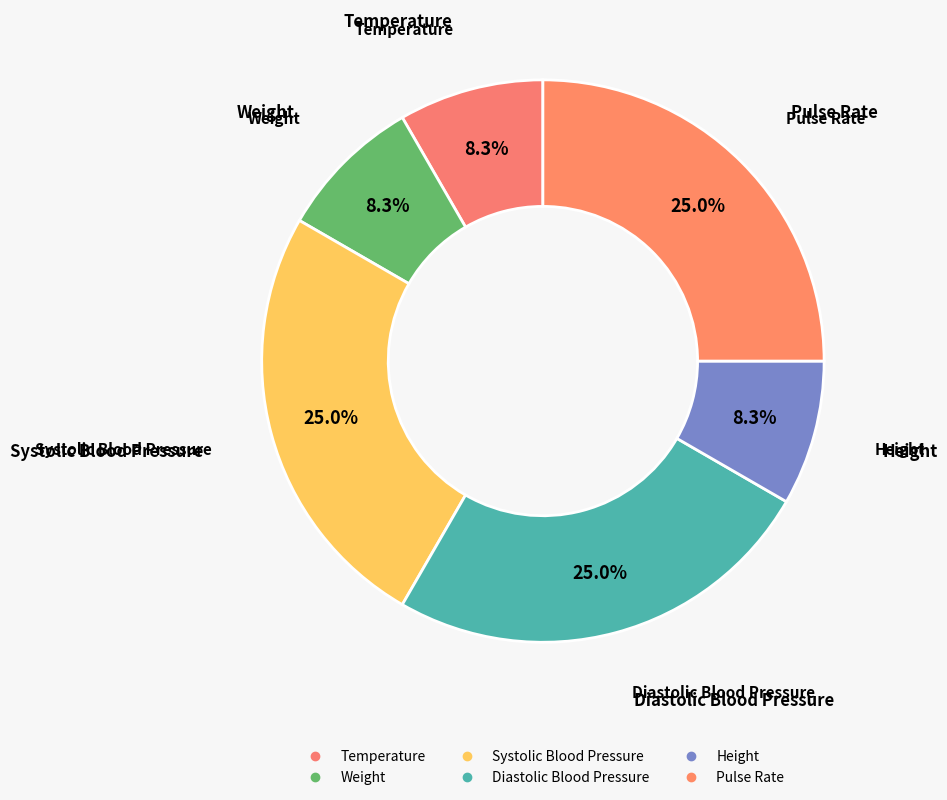

Rank the categories by value from lowest to highest.

Temperature, Weight, Height, Systolic Blood Pressure, Diastolic Blood Pressure, Pulse Rate